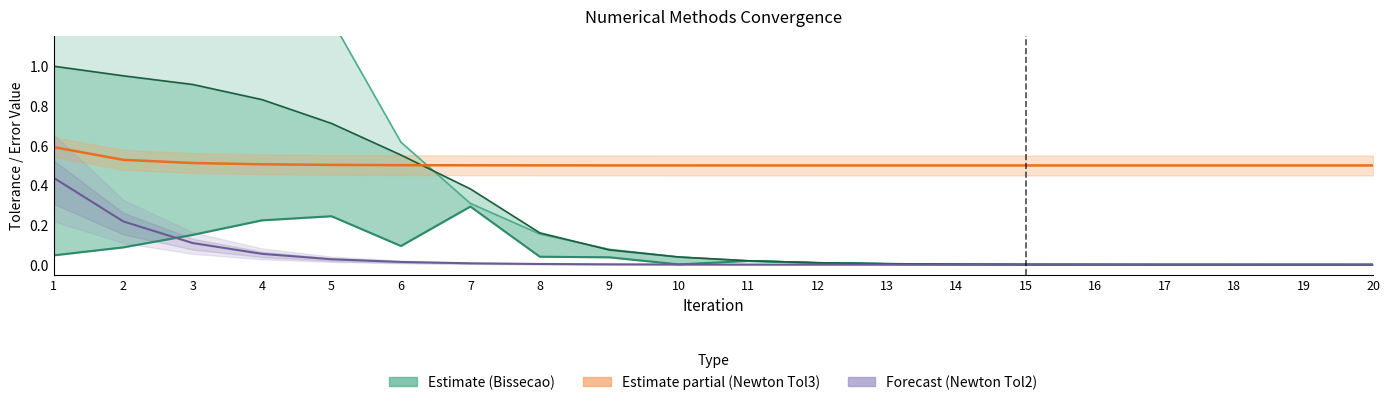

What is the value of the Tolerancia 2 (Bissecao) point at the 5th from the left?

0.2